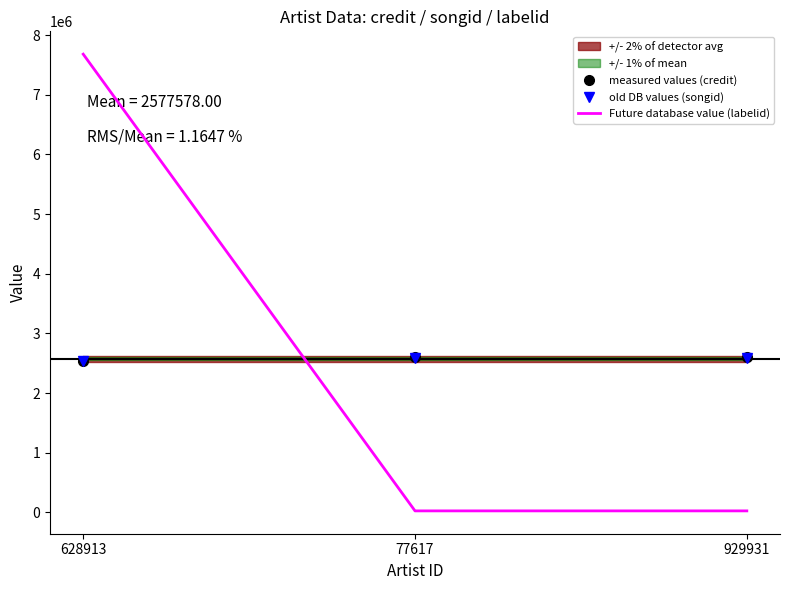

Which series has the largest total across all categories?

old DB values (songid)